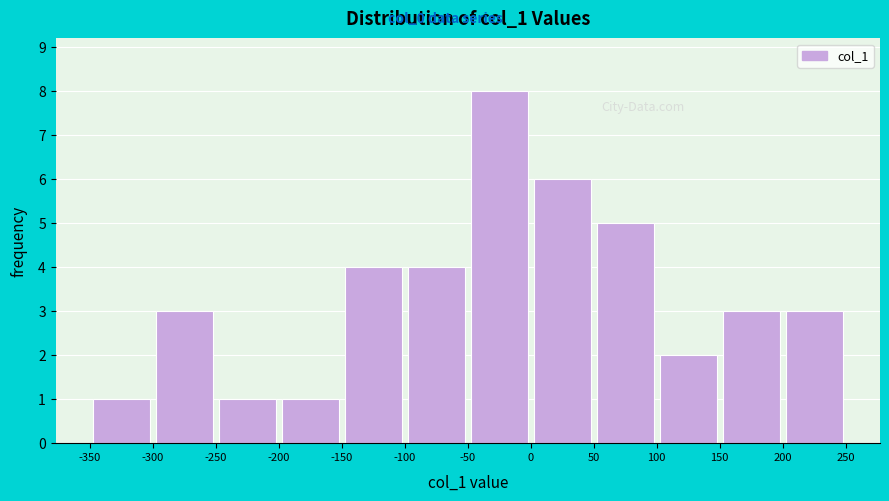

What is the height of the bar covering -250 to -200 on the x-axis? The values are not printed on the chart, so give them approximately, as read against the axis.

1